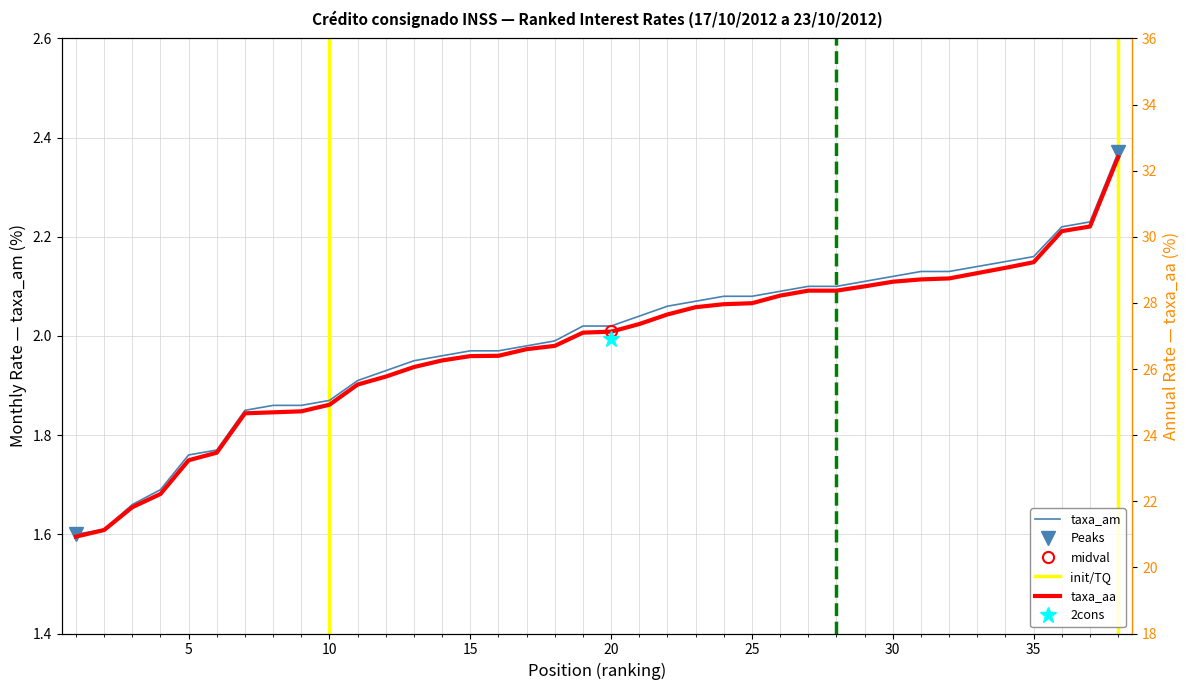

What is the value of the taxa_am point at the 26th from the left?

2.1